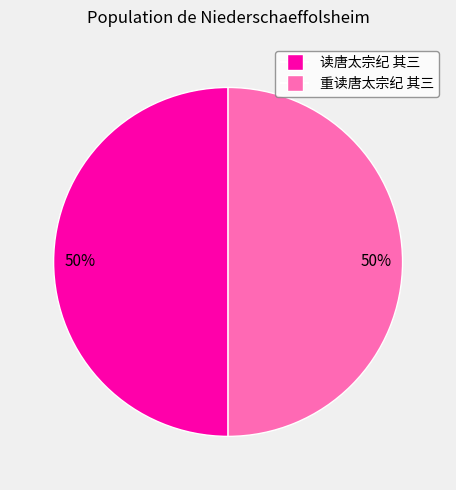

Combined, do 读唐太宗纪 其三 and 重读唐太宗纪 其三 account for over 50%?

Yes